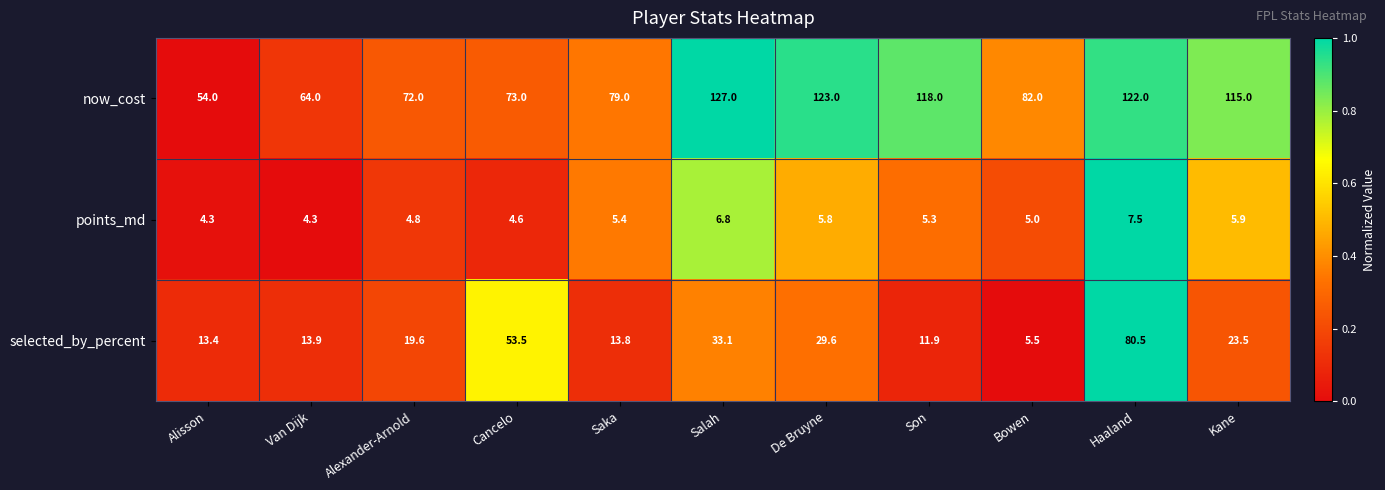

Which category has the highest value in the selected_by_percent series?

Haaland